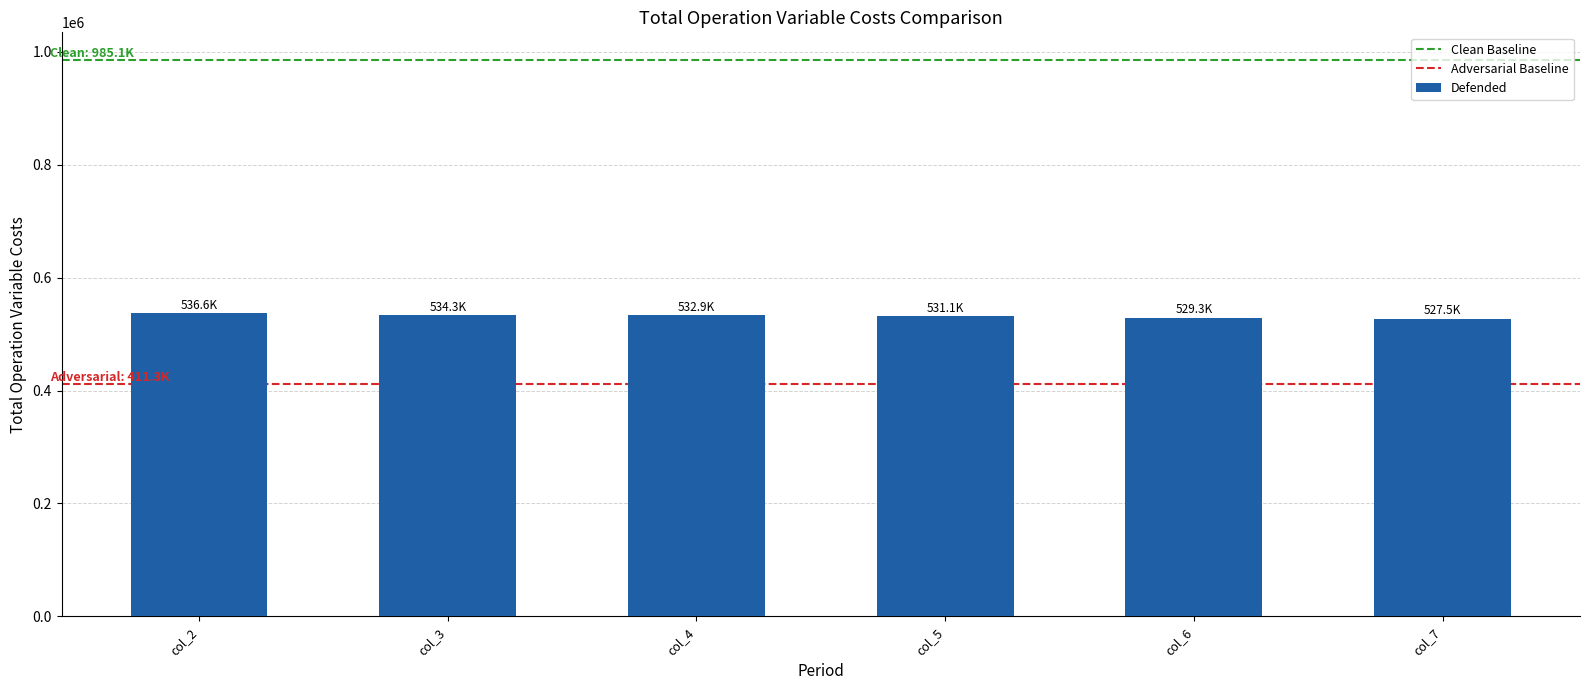

What is the smallest value displayed?

527451.6